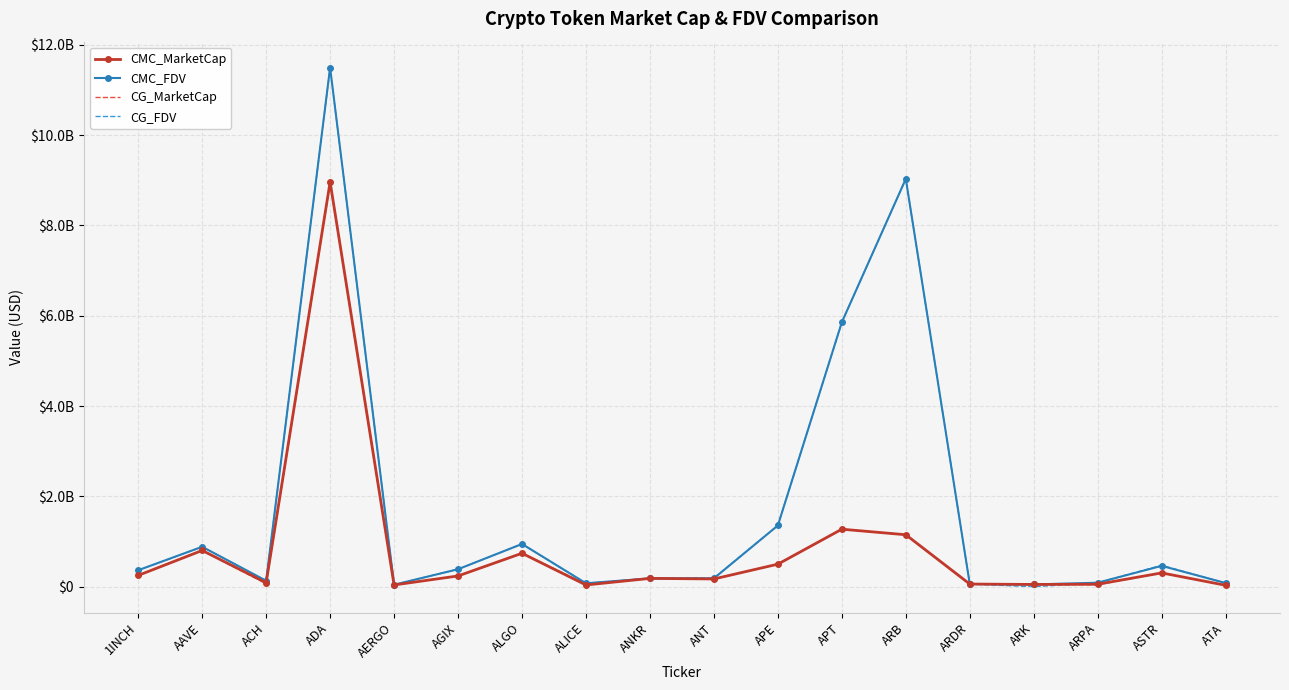

Which series ends up on top after the final intersection of CMC_FDV and CG_FDV?

CMC_FDV